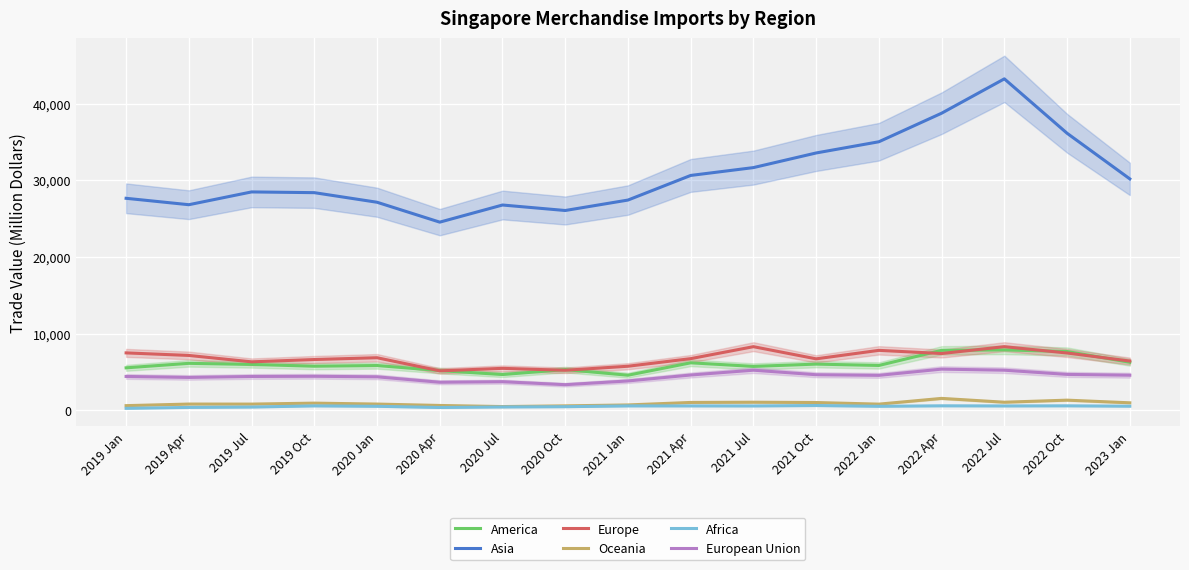

True or false: America has more than 2 interior local peaks.

True